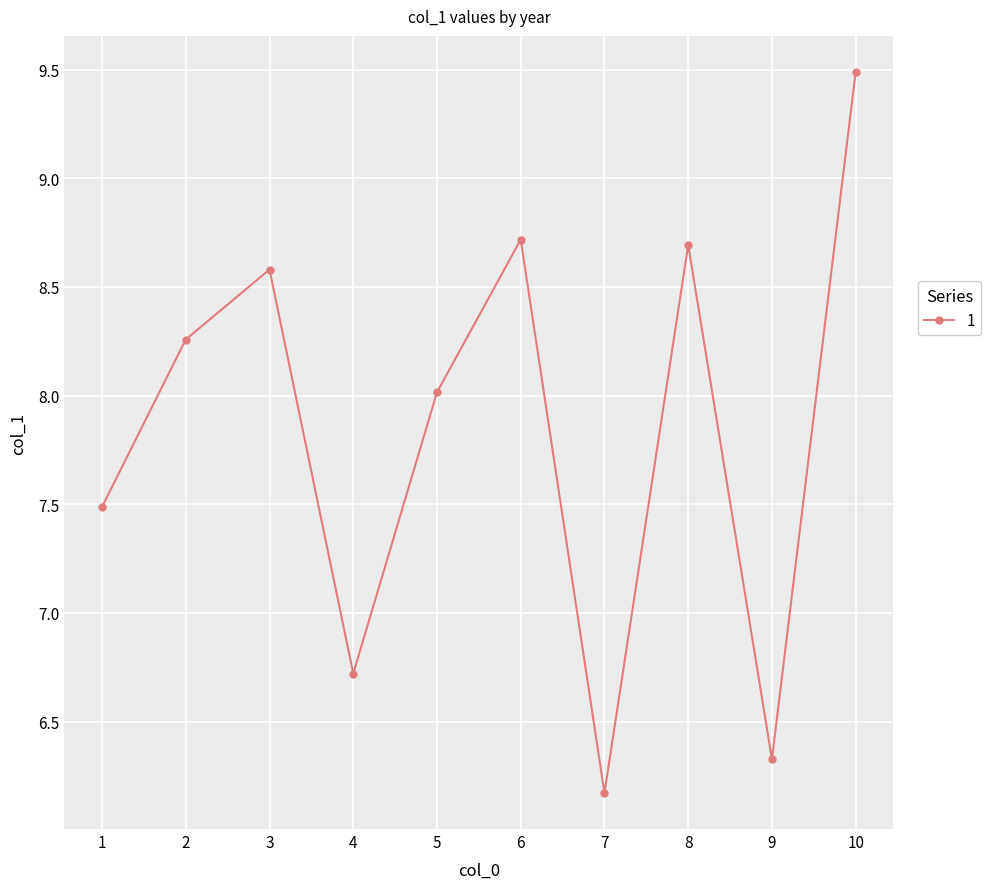

Does the chart have visible grid lines?

Yes